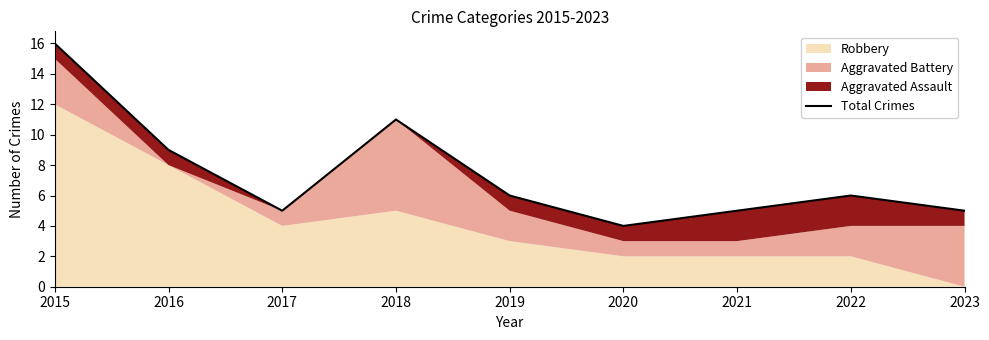

Reading left to right, extract all data points from this chart.

16	9	5	11	6	4	5	6	5